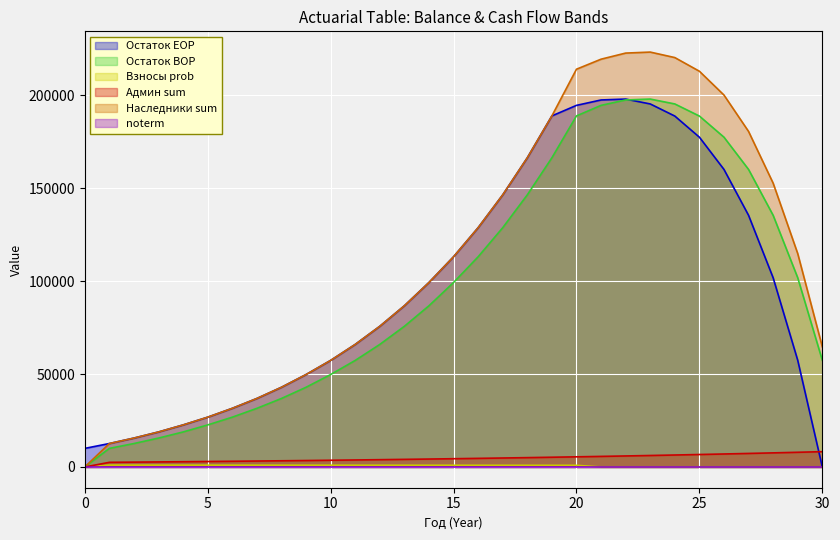

What is the maximum value shown in the chart?

223232.6